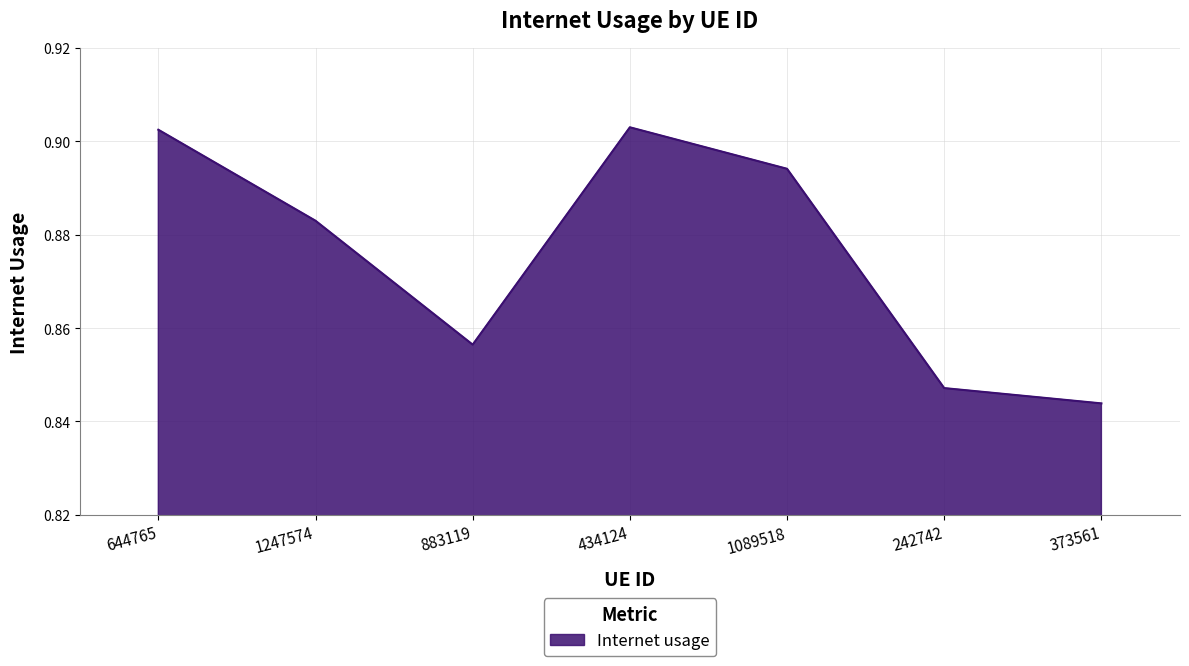

At which category does the data reach its first local valley?

883119